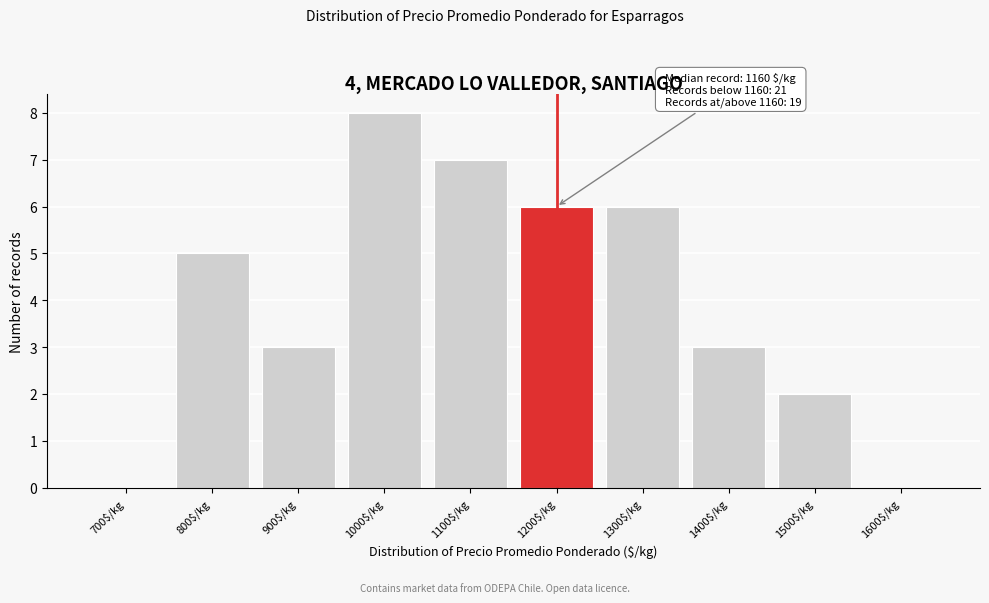

Read the value at 1000$/kg.

8